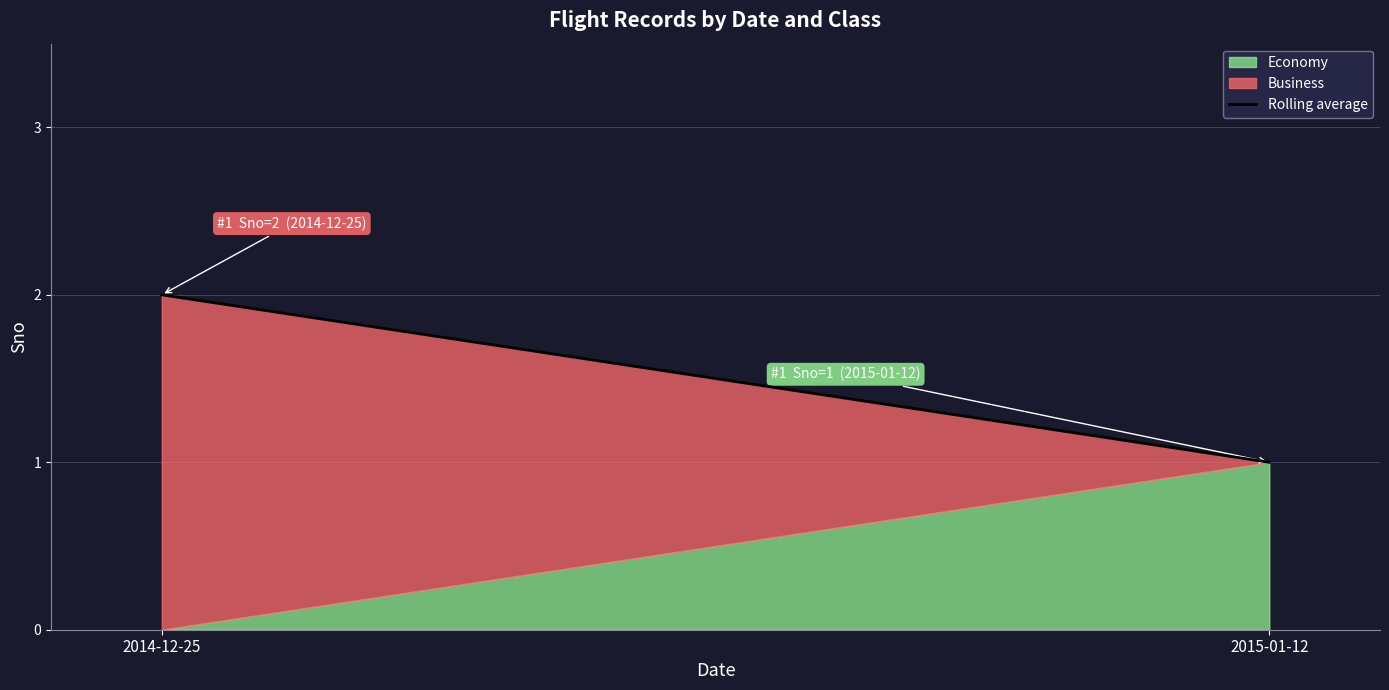

Is it true that the value at 2015-01-12 is 1?

True